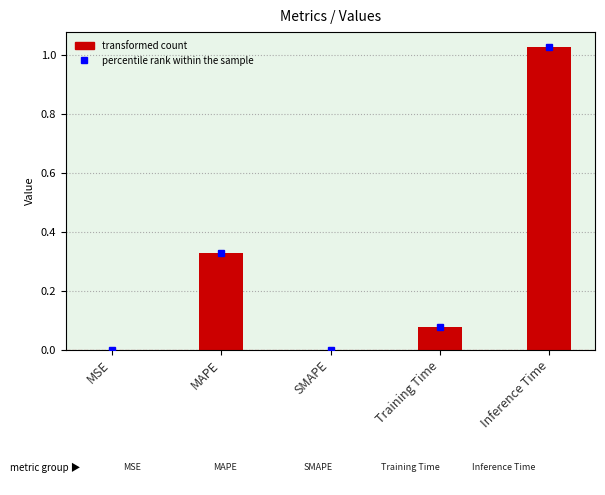

Is it true that the value at Inference Time is 0.5?

False